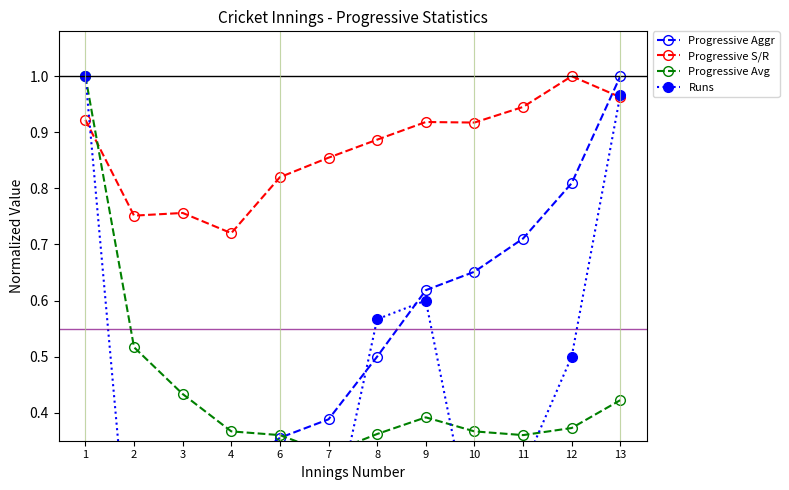

Reading left to right, transcribe all the data shown in this chart.

Progressive Aggr: 1=0.2	2=0.2	3=0.3	4=0.3	6=0.4	7=0.4	8=0.5	9=0.6	10=0.7	11=0.7	12=0.8	13=1.0
Progressive S/R: 1=0.9	2=0.8	3=0.8	4=0.7	6=0.8	7=0.9	8=0.9	9=0.9	10=0.9	11=0.9	12=1.0	13=1.0
Progressive Avg: 1=1.0	2=0.5	3=0.4	4=0.4	6=0.4	7=0.3	8=0.4	9=0.4	10=0.4	11=0.4	12=0.4	13=0.4
Runs: 1=1.0	2=0.0	3=0.3	4=0.2	6=0.3	7=0.2	8=0.6	9=0.6	10=0.2	11=0.3	12=0.5	13=1.0